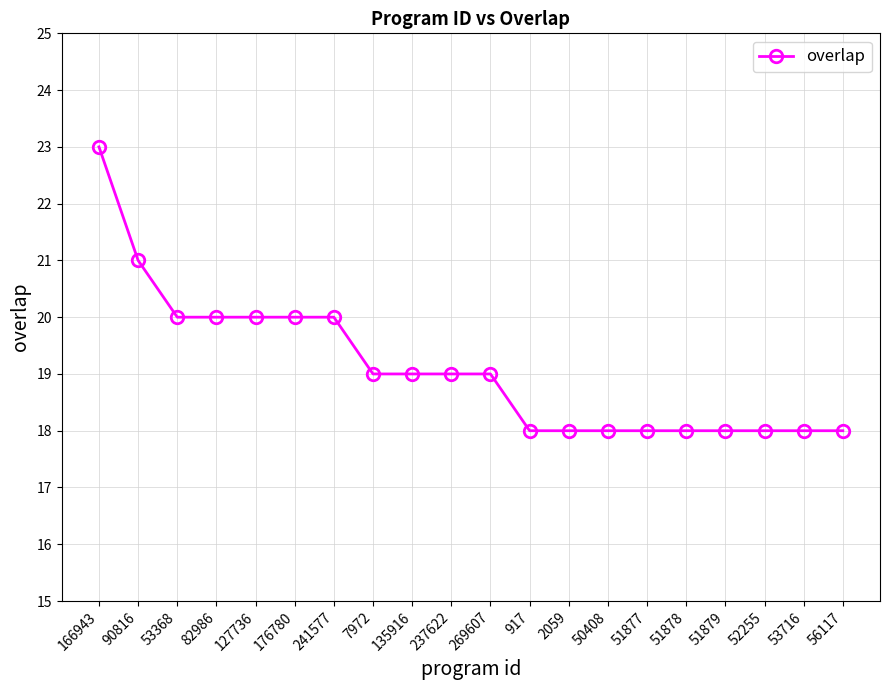

Reading right to left, what are all the values shown in this chart?

18	18	18	18	18	18	18	18	18	19	19	19	19	20	20	20	20	20	21	23